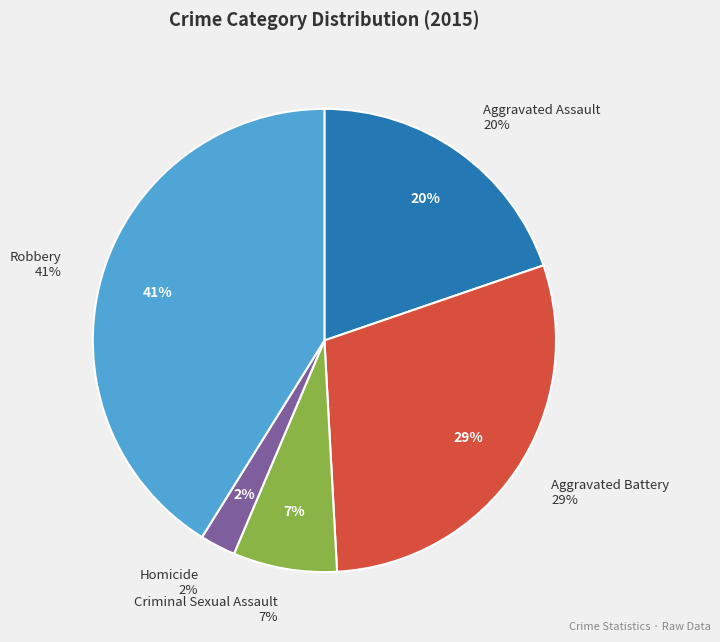

Which has a higher value, Homicide or Criminal Sexual Assault?

Criminal Sexual Assault